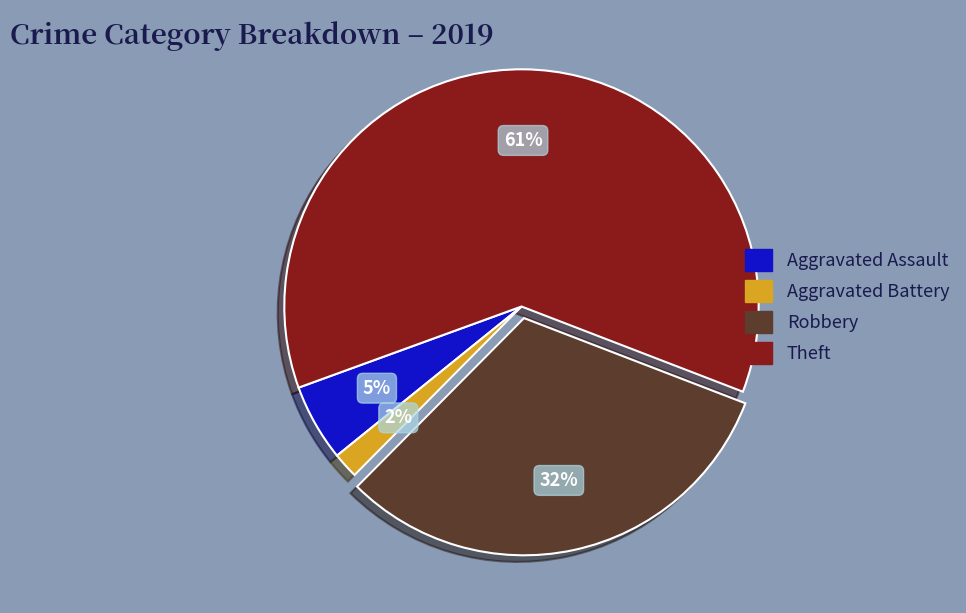

The Aggravated Assault slice represents 5% of the pie. True or false?

True